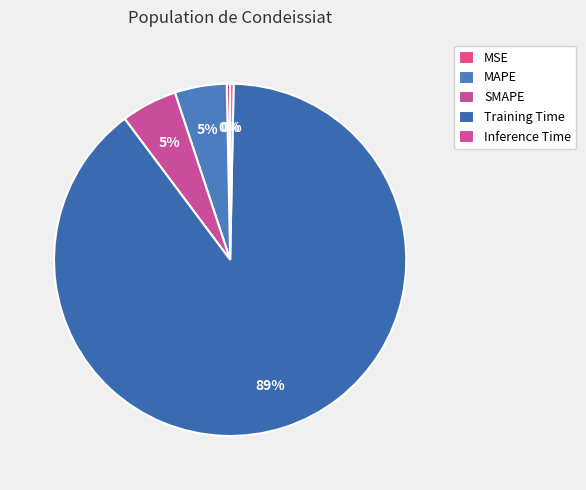

Is the sum of Inference Time and MSE greater than half?

No